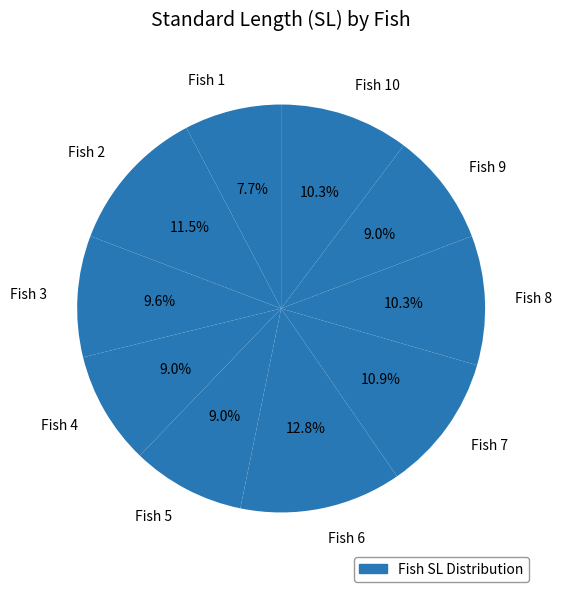

What portion of the pie excludes Fish 5?

91.0%